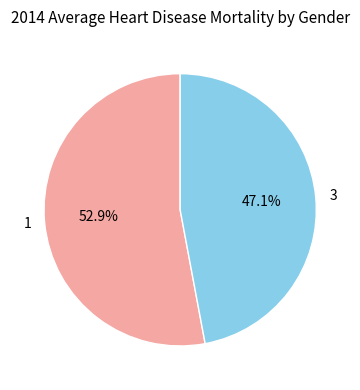

Which slice is the largest?

1